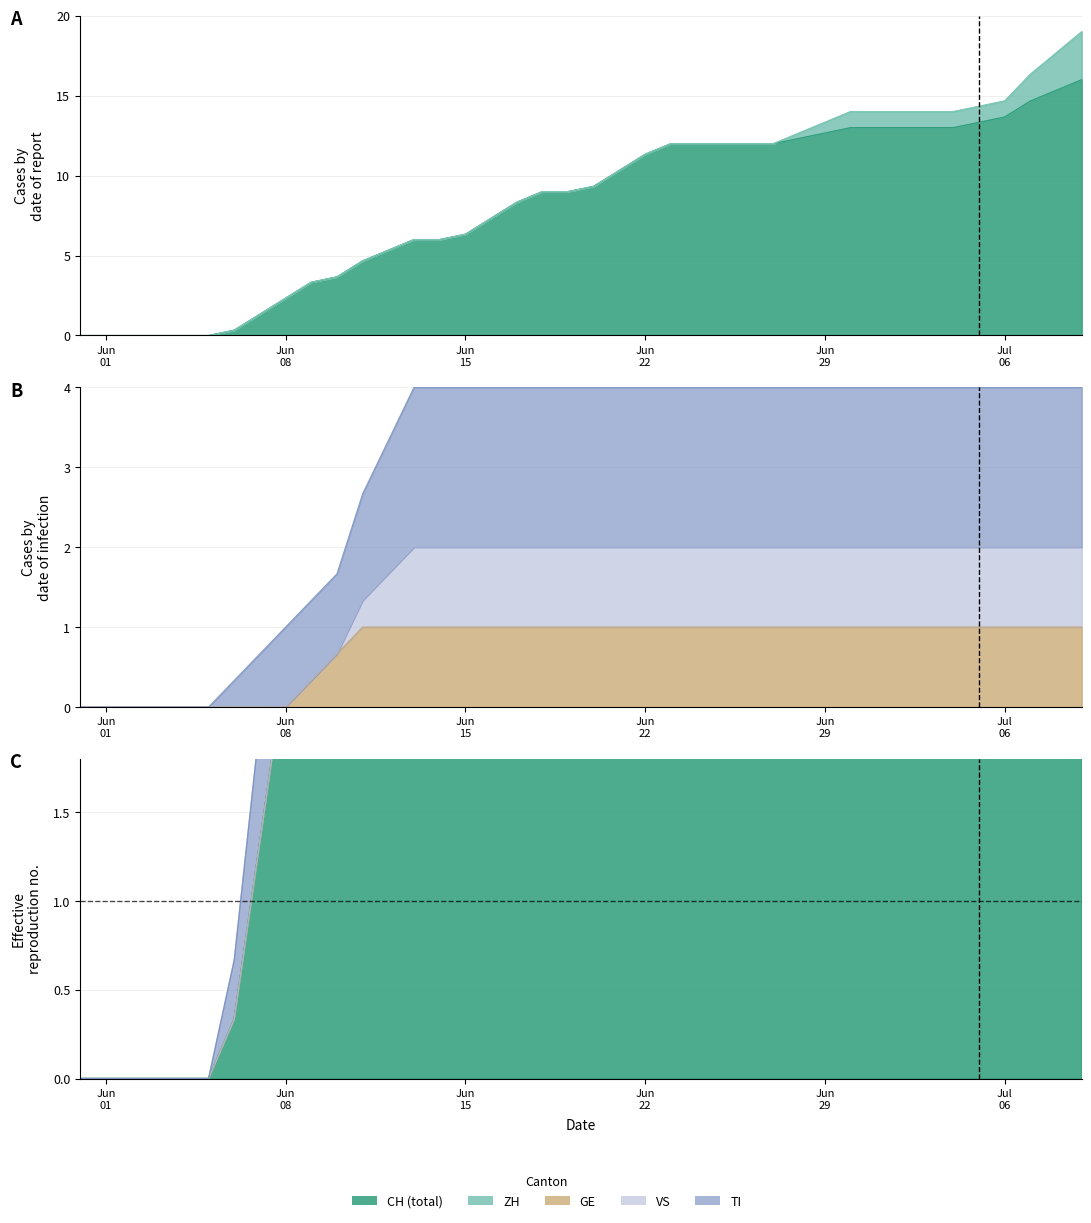

How many data points does each series have?

40